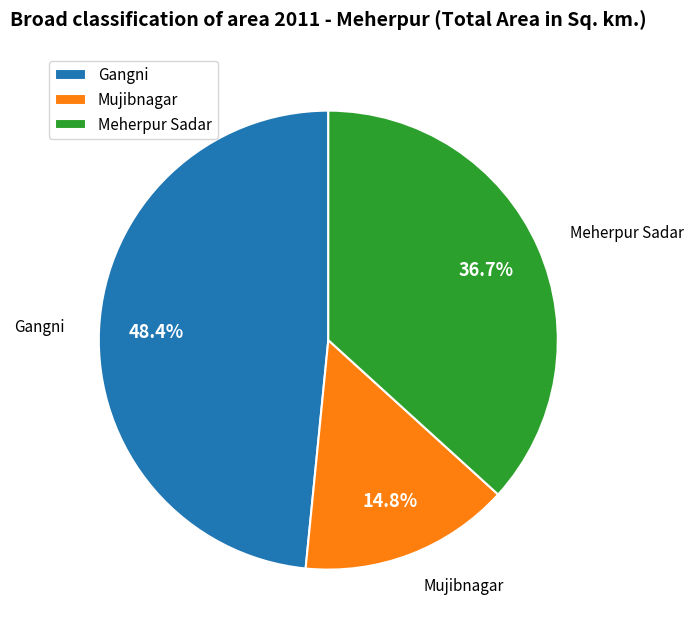

Do Meherpur Sadar and Mujibnagar together represent more than half of the pie?

Yes